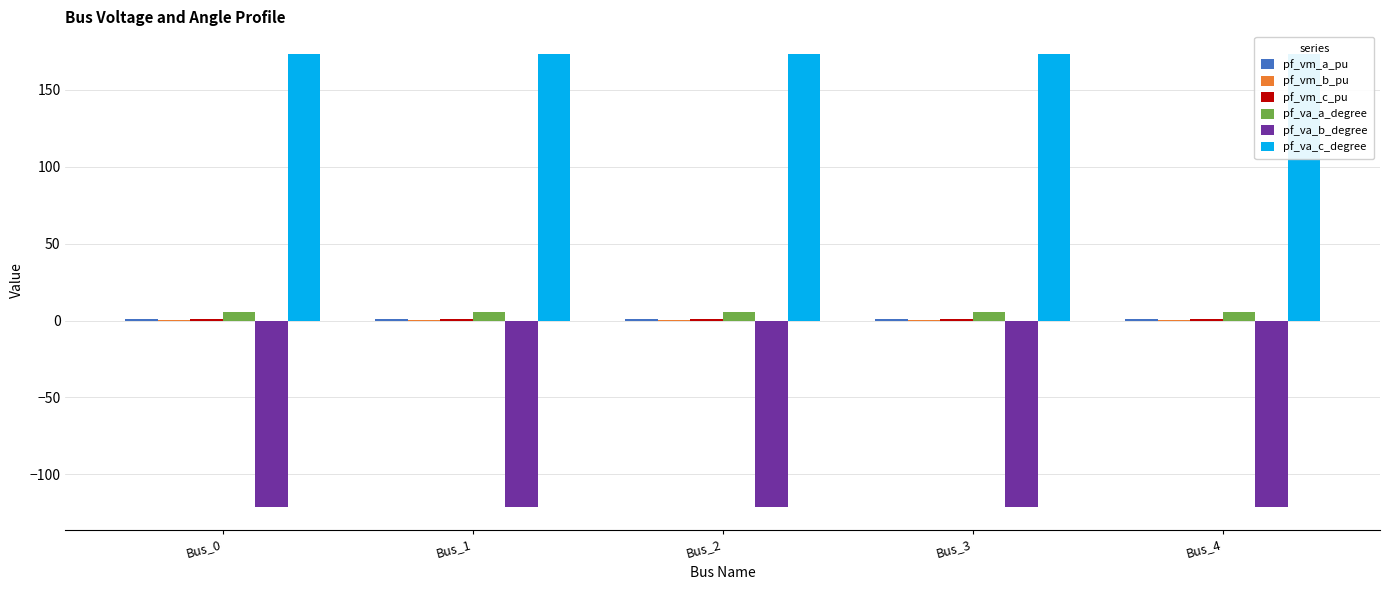

What is the sum of all pf_va_b_degree values?

-606.7